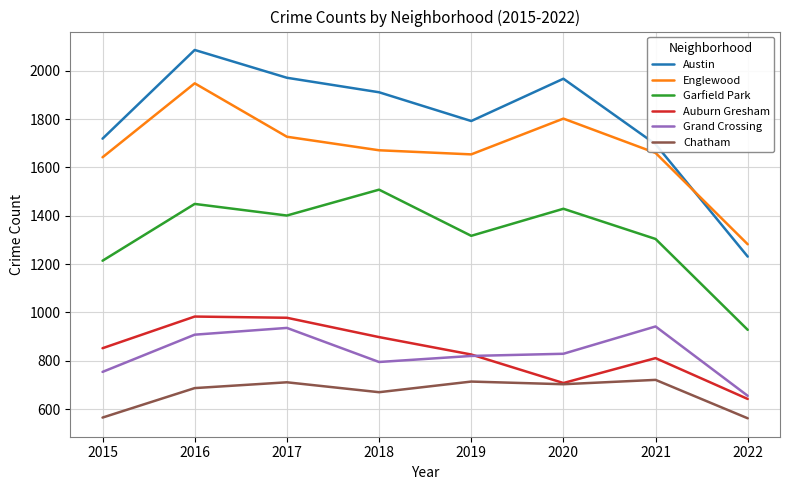

In Grand Crossing, how many points are higher than both neighbors (excluding endpoints)?

2